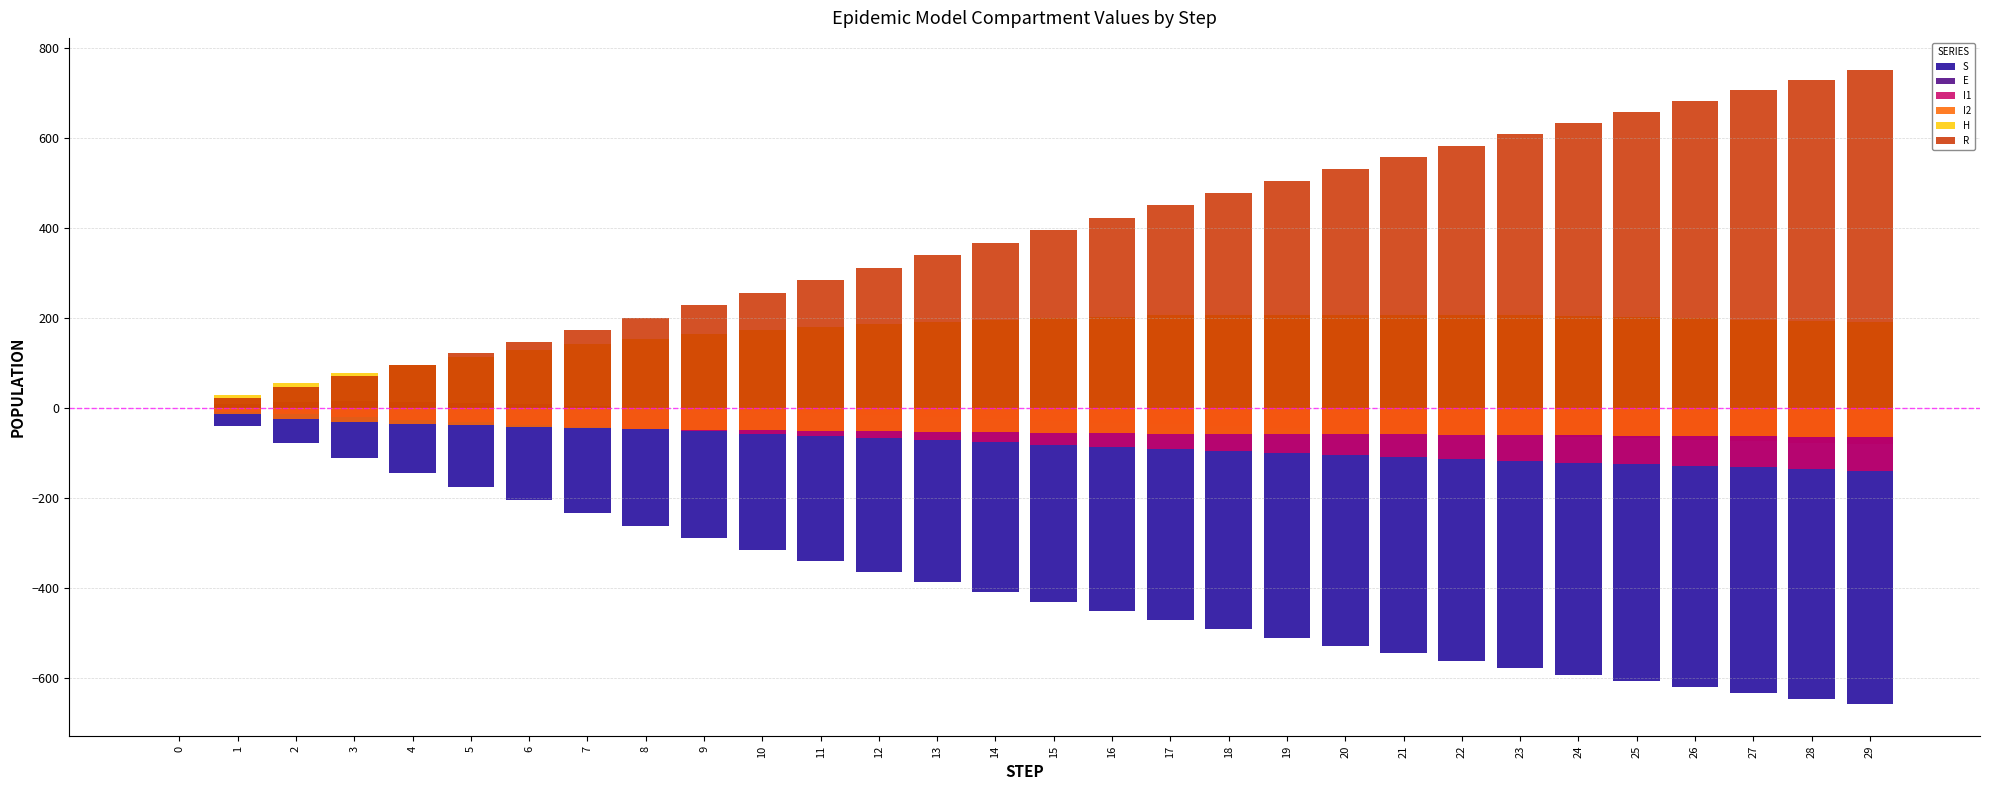

What is the value of the S bar at the 18th from the left?

-472.6